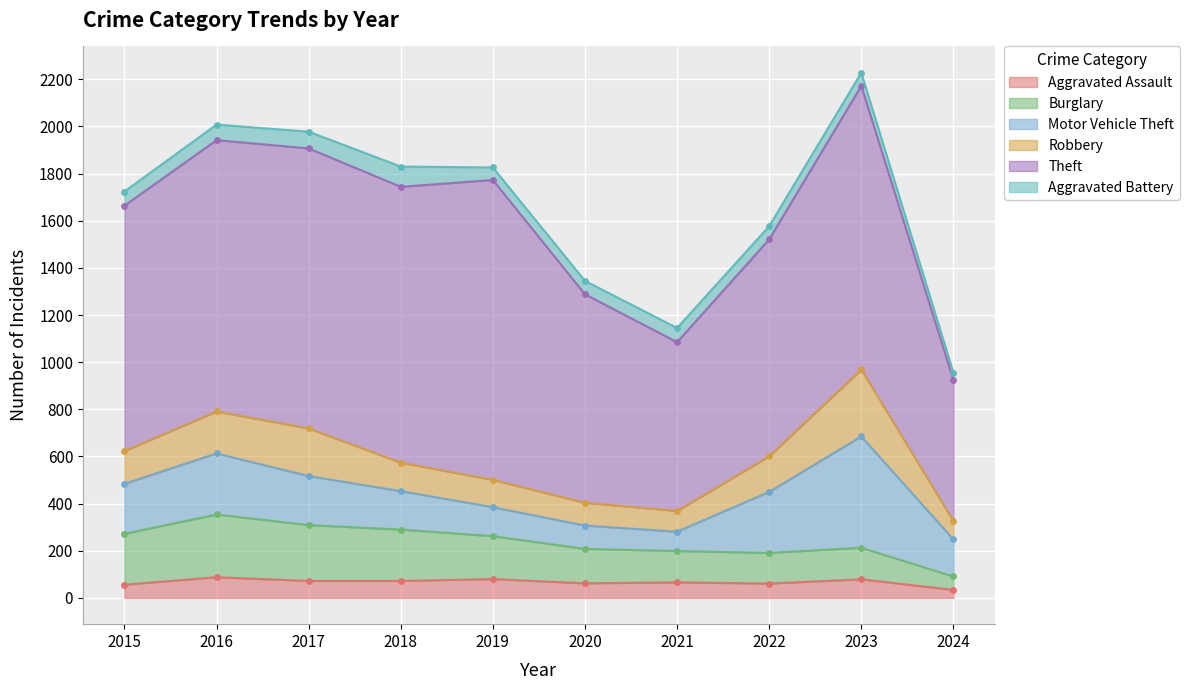

How many lines are shown in the chart?

6